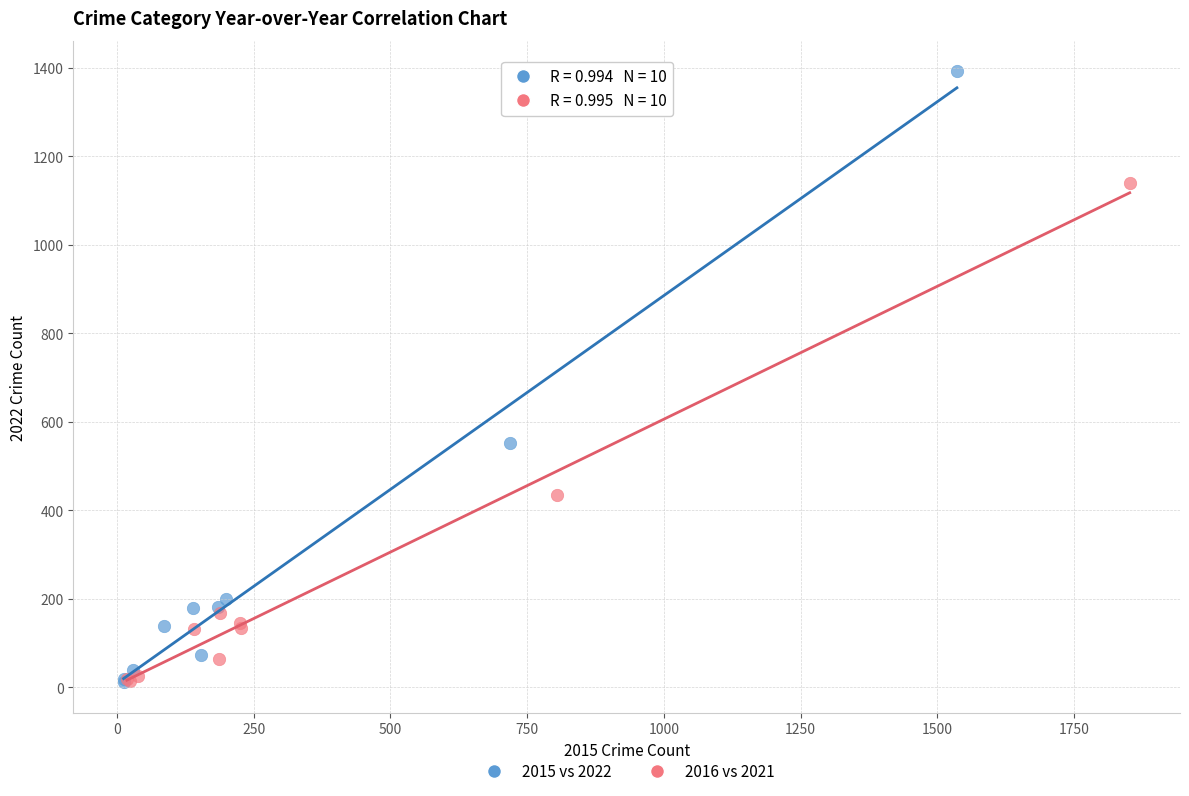

Which series has the widest spread of Y values?

2015 vs 2022